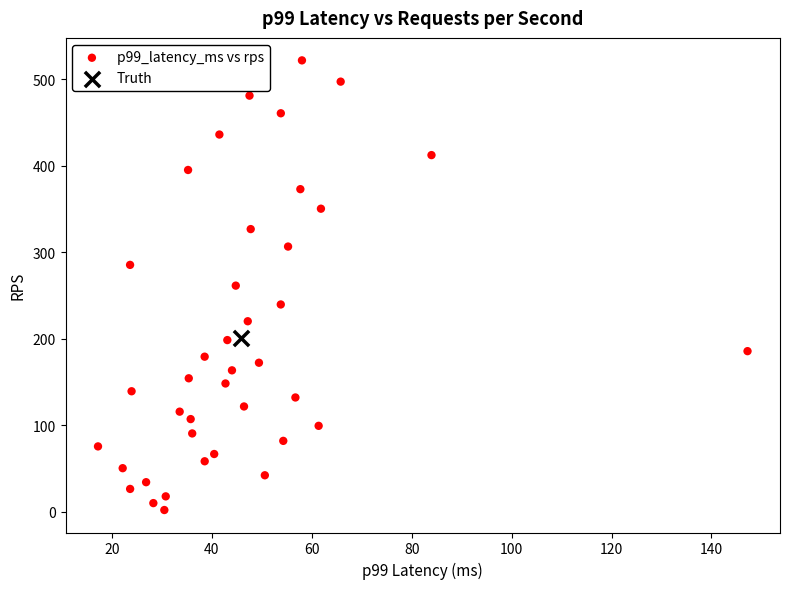

What are all the series names shown in the legend?

p99_latency_ms vs rps, Truth